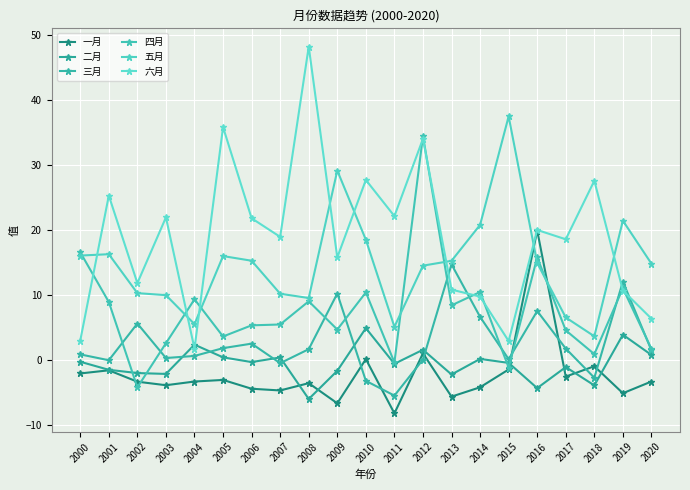

What is the value of the 五月 point at the 7th from the left?

15.2